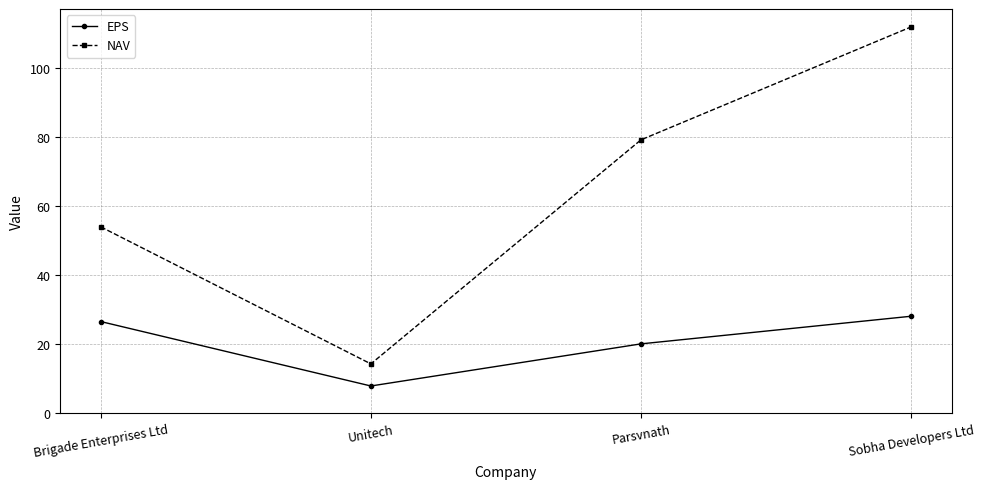

True or false: EPS has more than 1 points higher than both neighbors.

False